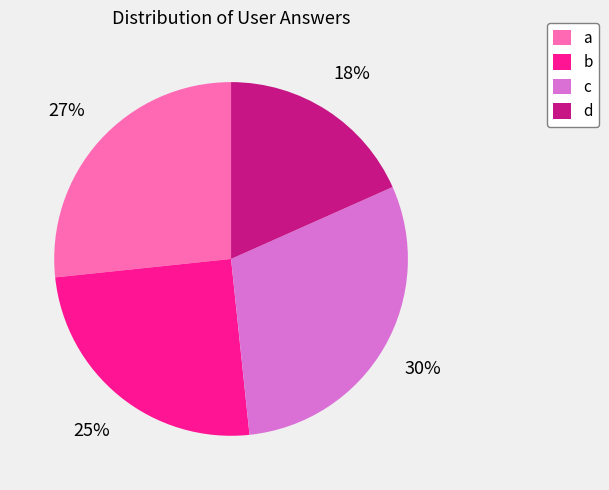

The d slice represents 9% of the pie. True or false?

False